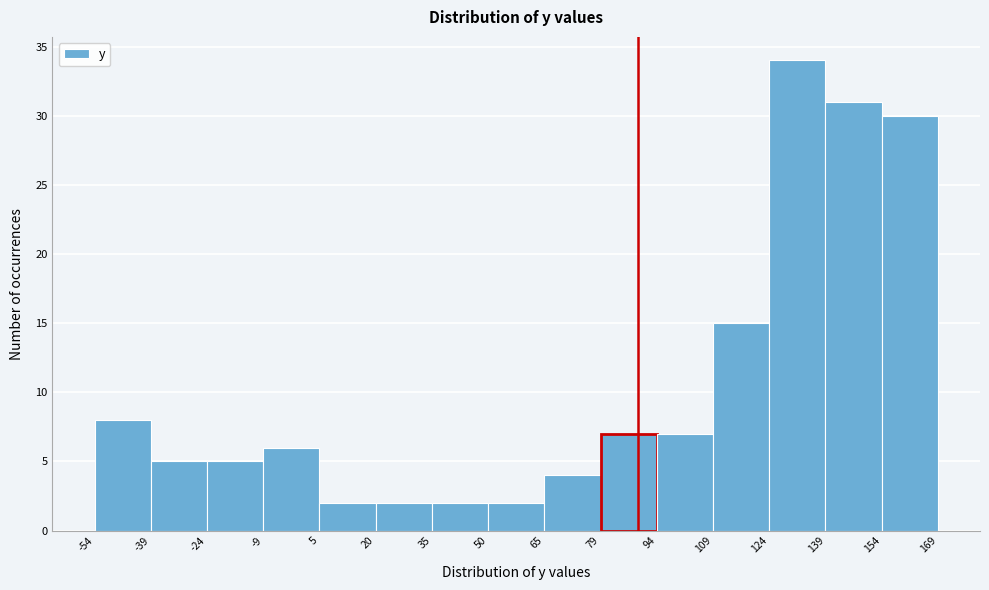

Over which range of the x-axis is the bar tallest?

124 to 139